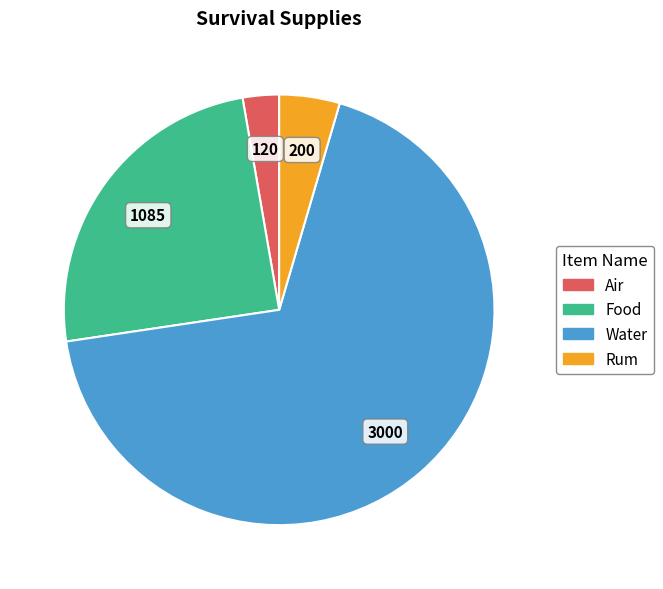

How many slices are in this pie chart?

4